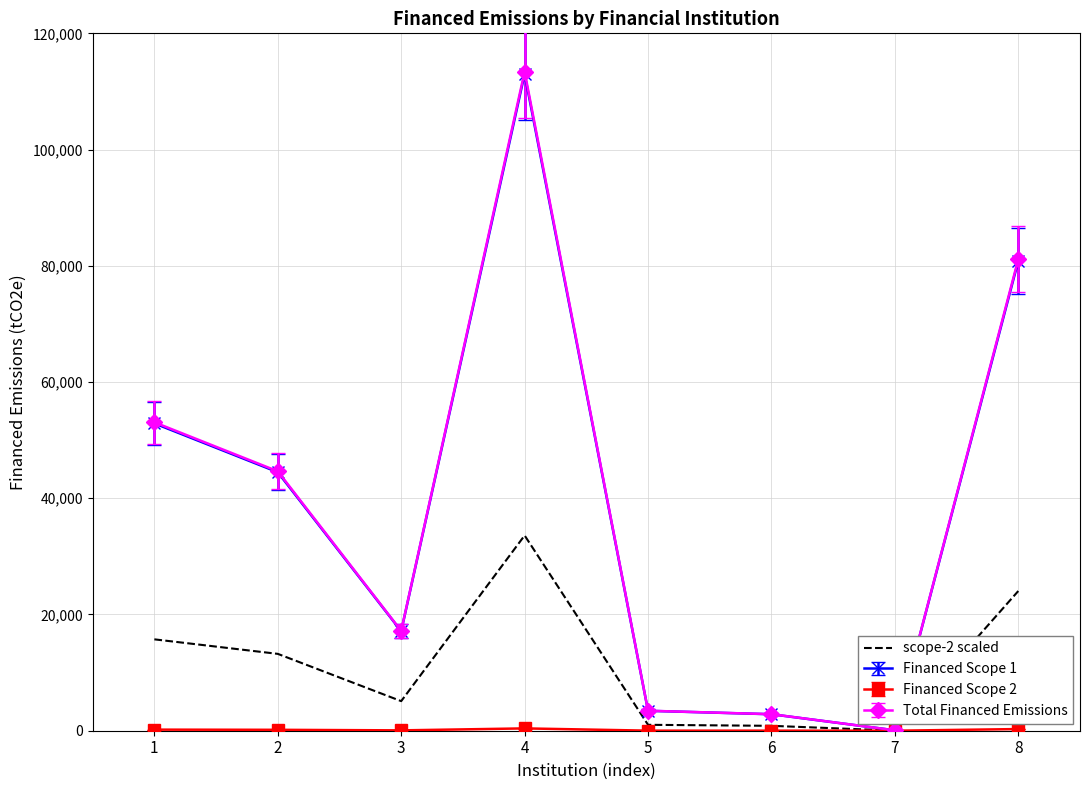

At which category is the sum across all series the highest?

4